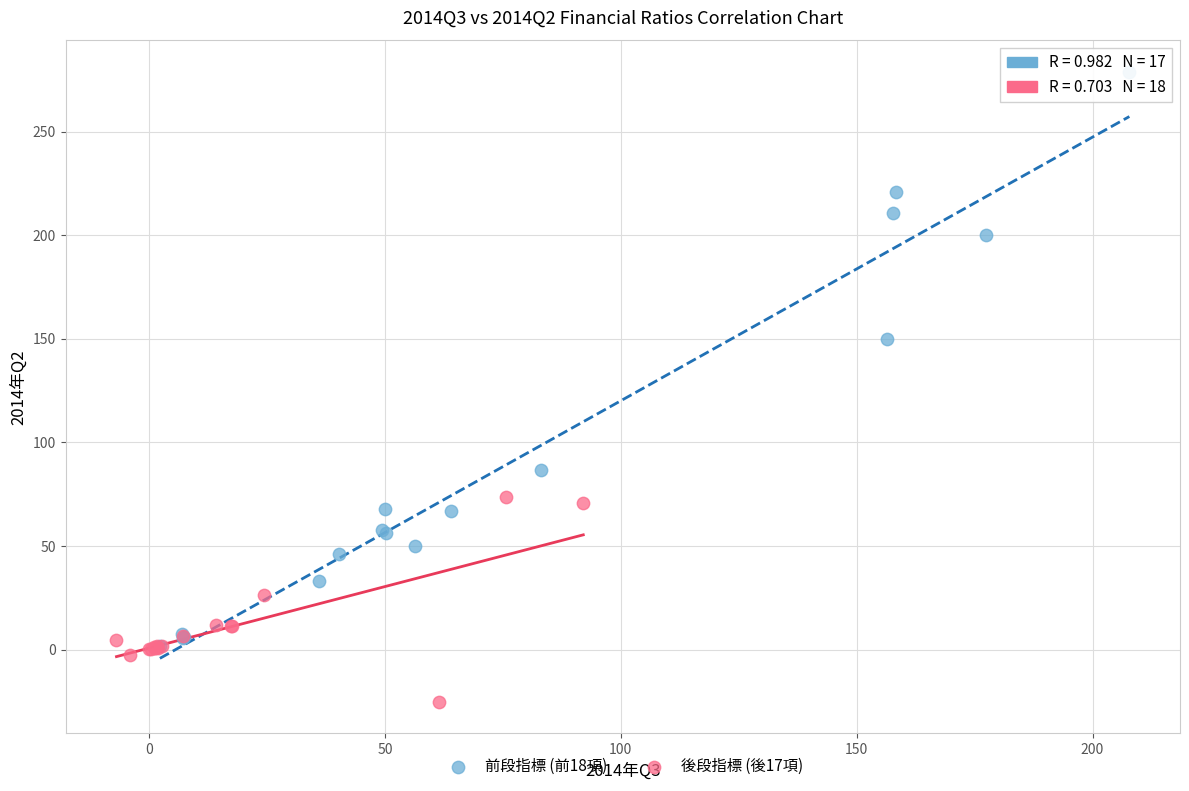

What are all the series names shown in the legend?

前段指標 (前18項), 後段指標 (後17項)